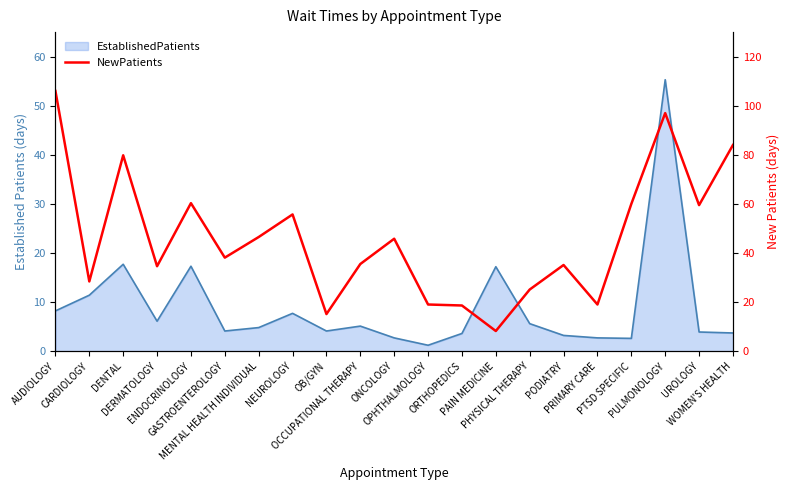

The value at PHYSICAL THERAPY is 12.5. True or false?

False